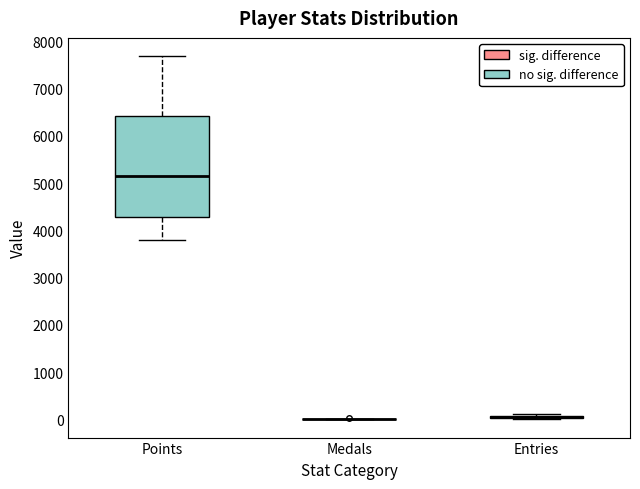

Where does the median line of the box for Points sit on the y-axis? The values are not printed on the chart, so give them approximately, as read against the axis.

5200